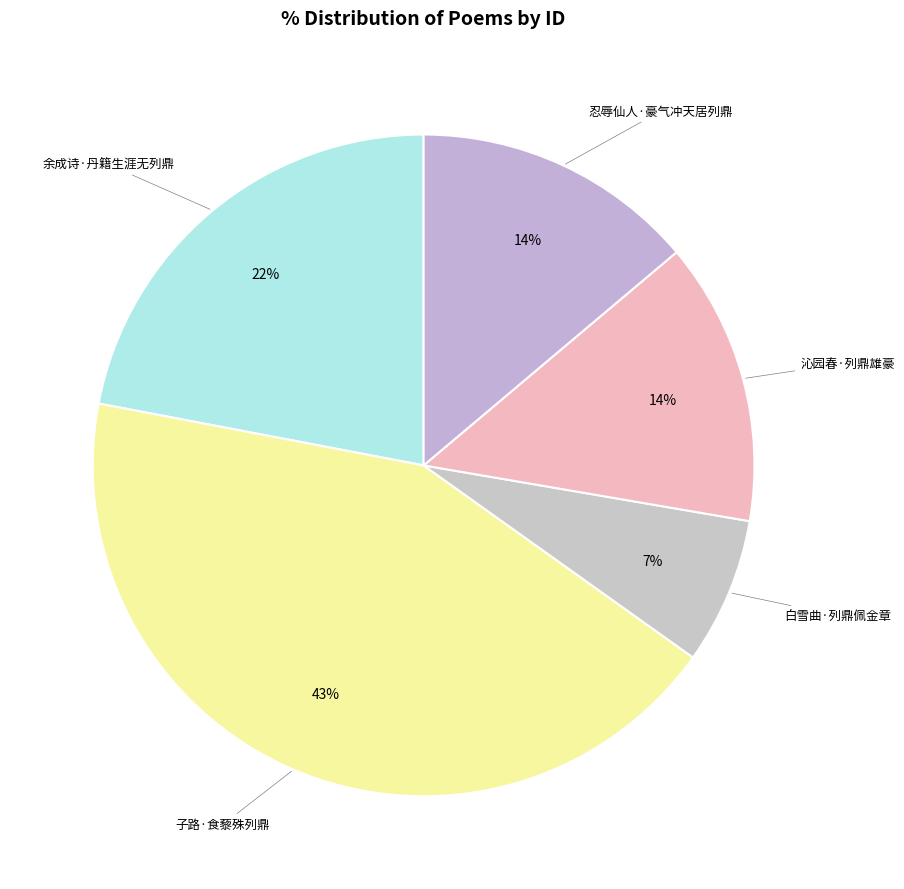

To the nearest percent, what portion does 忍辱仙人·豪气冲天居列鼎 represent?

14%